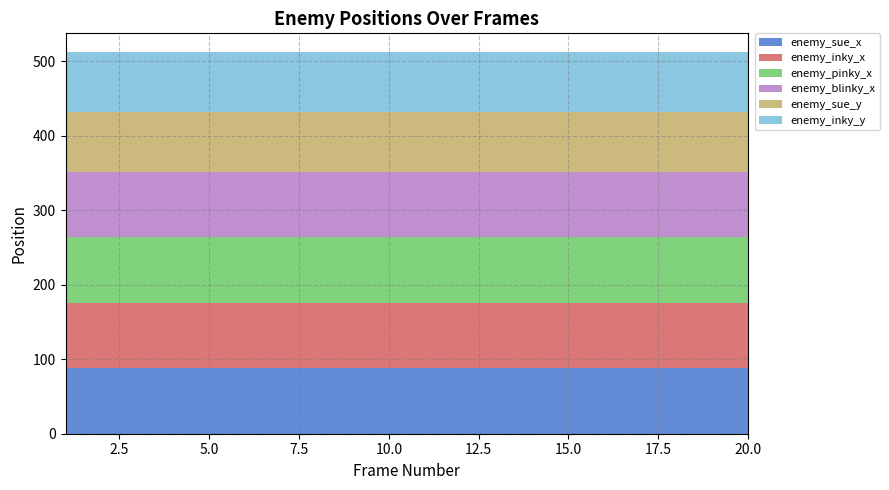

Reading left to right, extract all data points from this chart.

enemy_sue_x: 88	88	88	88	88	88	88	88	88	88	88	88	88	88	88	88	88	88	88	88
enemy_inky_x: 88	88	88	88	88	88	88	88	88	88	88	88	88	88	88	88	88	88	88	88
enemy_pinky_x: 88	88	88	88	88	88	88	88	88	88	88	88	88	88	88	88	88	88	88	88
enemy_blinky_x: 88	88	88	88	88	88	88	88	88	88	88	88	88	88	88	88	88	88	88	88
enemy_sue_y: 80	80	80	80	80	80	80	80	80	80	80	80	80	80	80	80	80	80	80	80
enemy_inky_y: 80	80	80	80	80	80	80	80	80	80	80	80	80	80	80	80	80	80	80	80